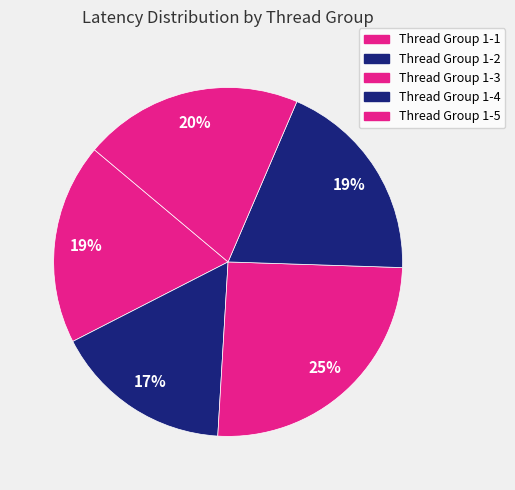

What percentage is the Thread Group 1-2 slice, to the nearest percent?

17%